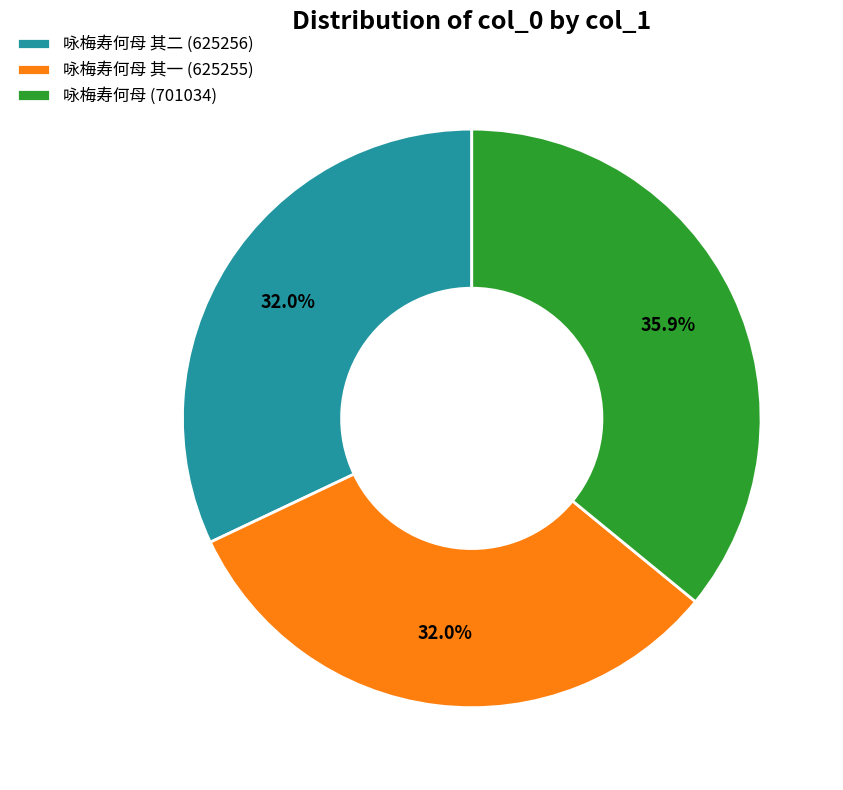

How many slices are in this pie chart?

3